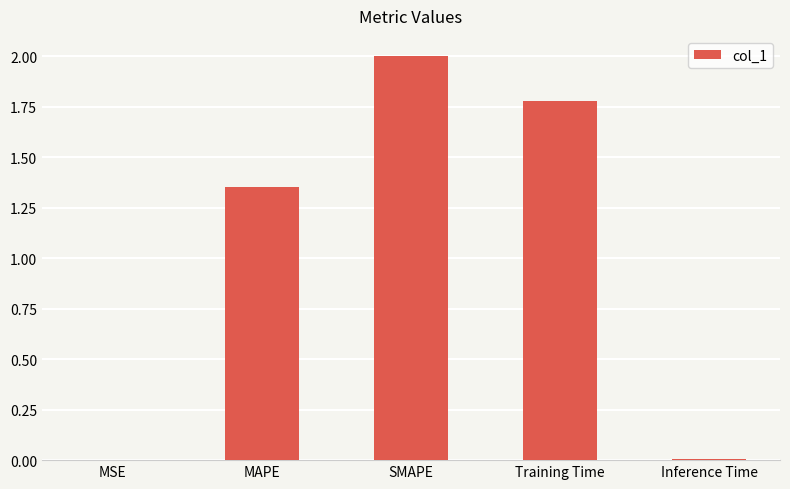

What is the change in value from MAPE to SMAPE?

+0.6